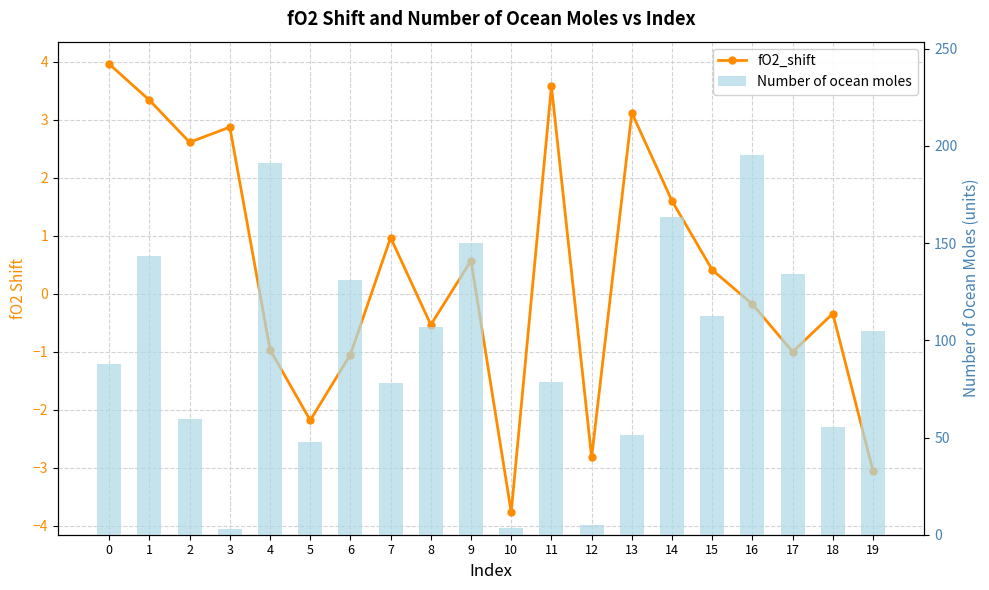

What is the difference between the highest and lowest values at 13?

48.4